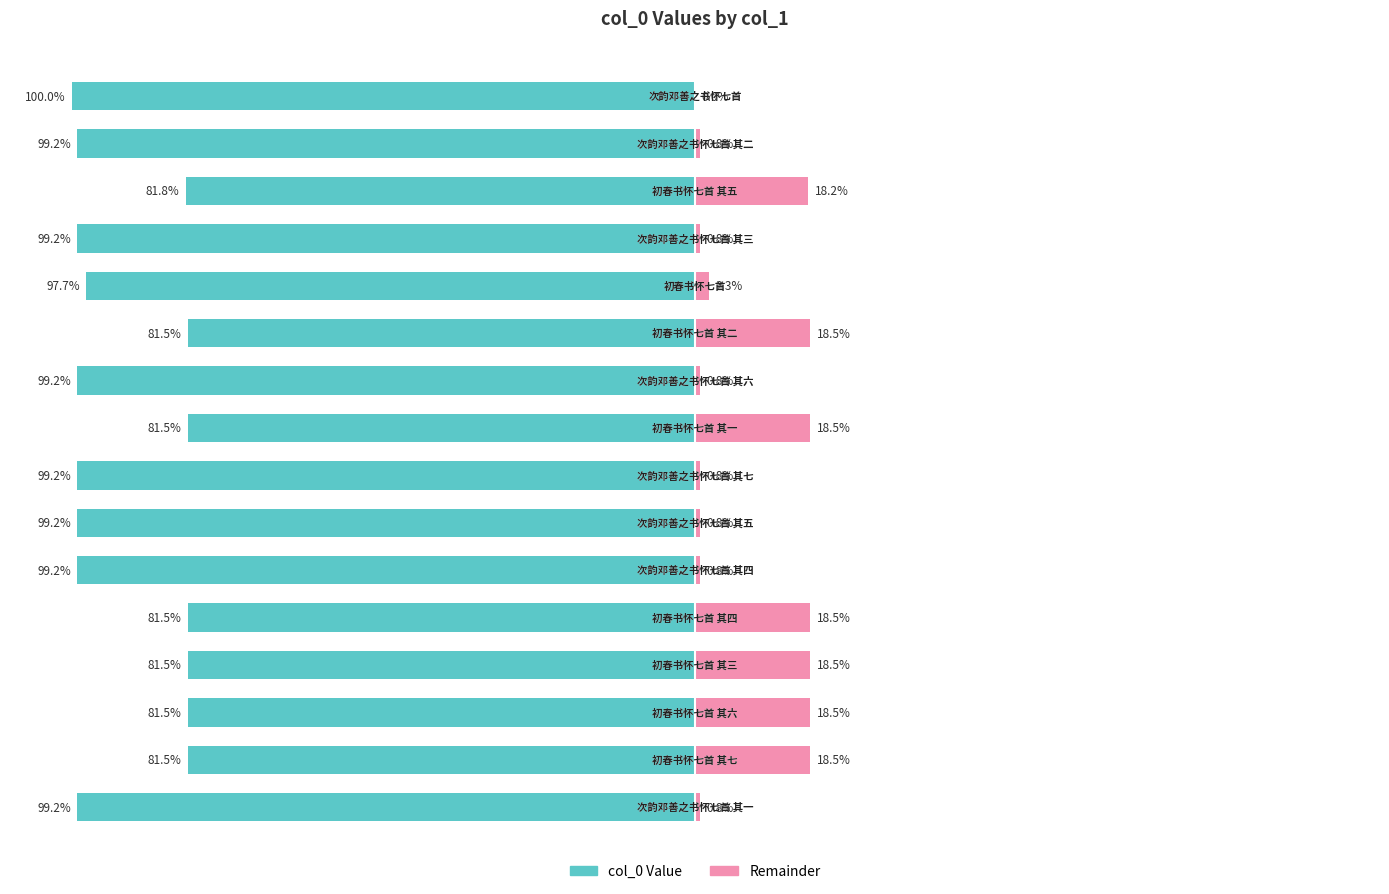

The value of col_0 Value at −25 is -42.2. True or false?

False